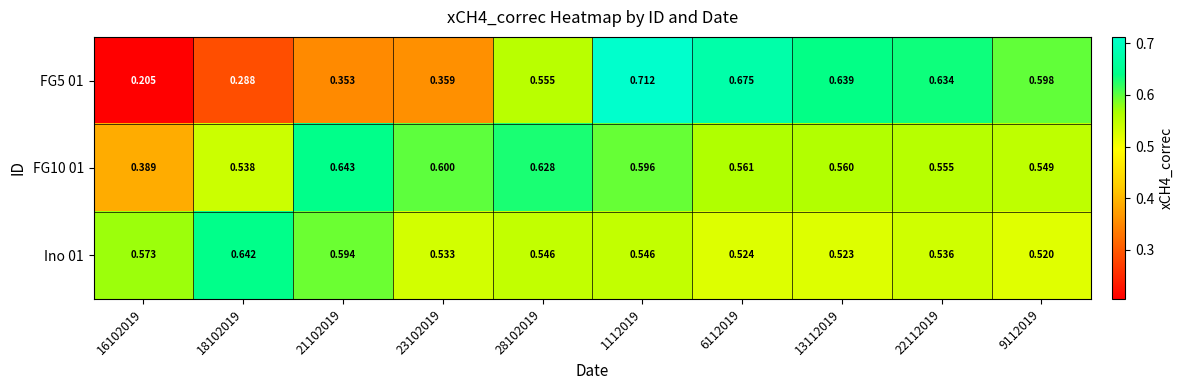

Which series changed the most between 23102019 and 13112019?

FG5 01